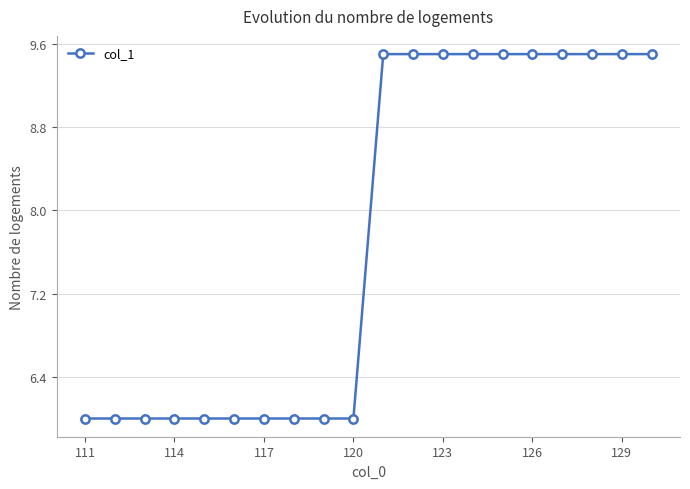

What is the average value?

7.8